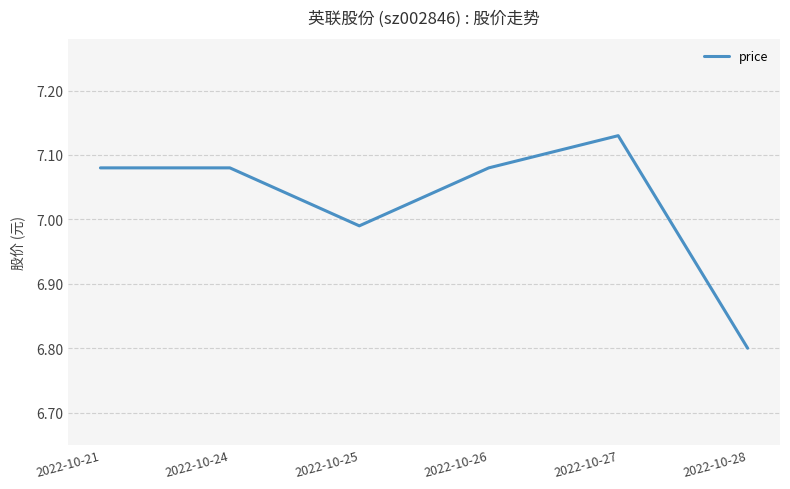

At which category does the data reach its first local valley?

2022-10-25